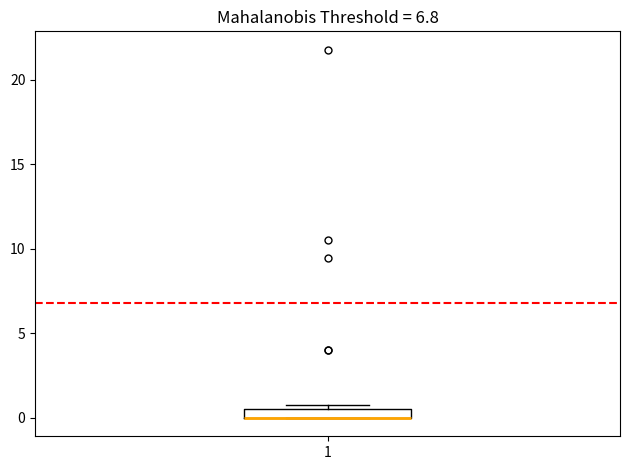

Where is the lower edge of the box at x = 1 on the y-axis? The values are not printed on the chart, so give them approximately, as read against the axis.

0.0